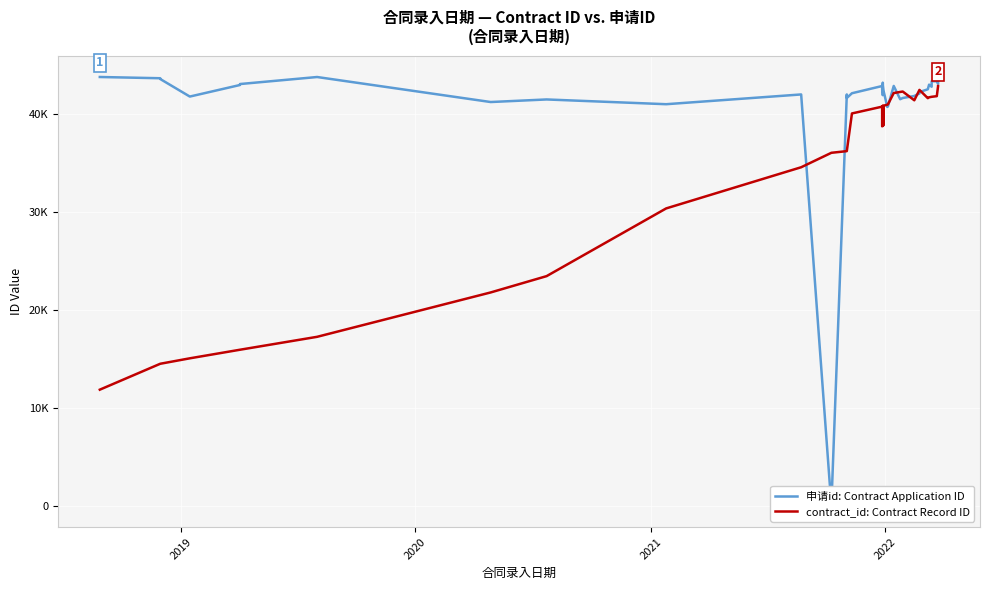

What is the value of the 申请id: Contract Application ID point at the 24th from the left?

42460